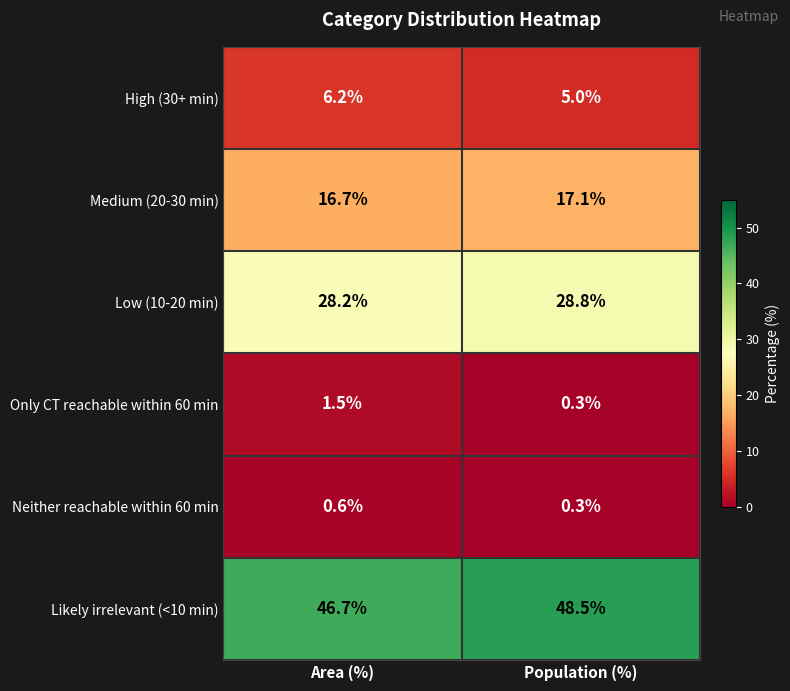

Reading right to left, what are all the values shown in this chart?

High (30+ min): Population (%)=5.0	Area (%)=6.2
Medium (20-30 min): Population (%)=17.1	Area (%)=16.7
Low (10-20 min): Population (%)=28.8	Area (%)=28.2
Only CT reachable within 60 min: Population (%)=0.3	Area (%)=1.5
Neither reachable within 60 min: Population (%)=0.3	Area (%)=0.6
Likely irrelevant (<10 min): Population (%)=48.5	Area (%)=46.7